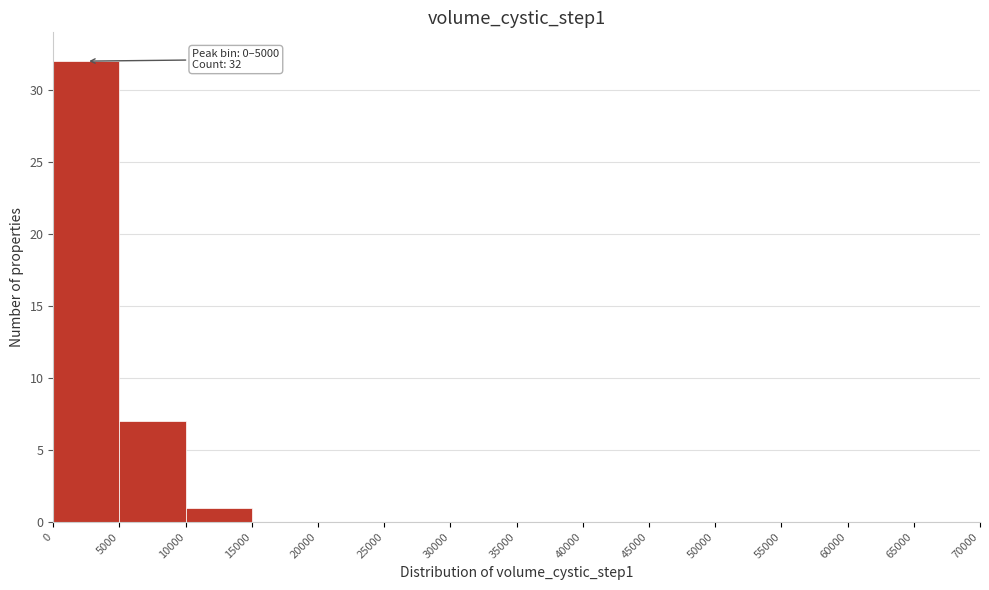

Which range on the x-axis has the tallest bar?

0 to 5000